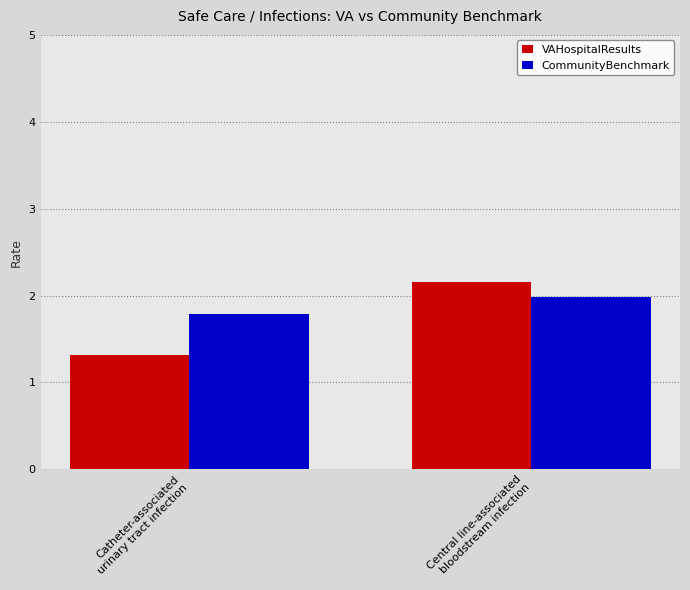

What is the highest value of the VAHospitalResults series?

2.2